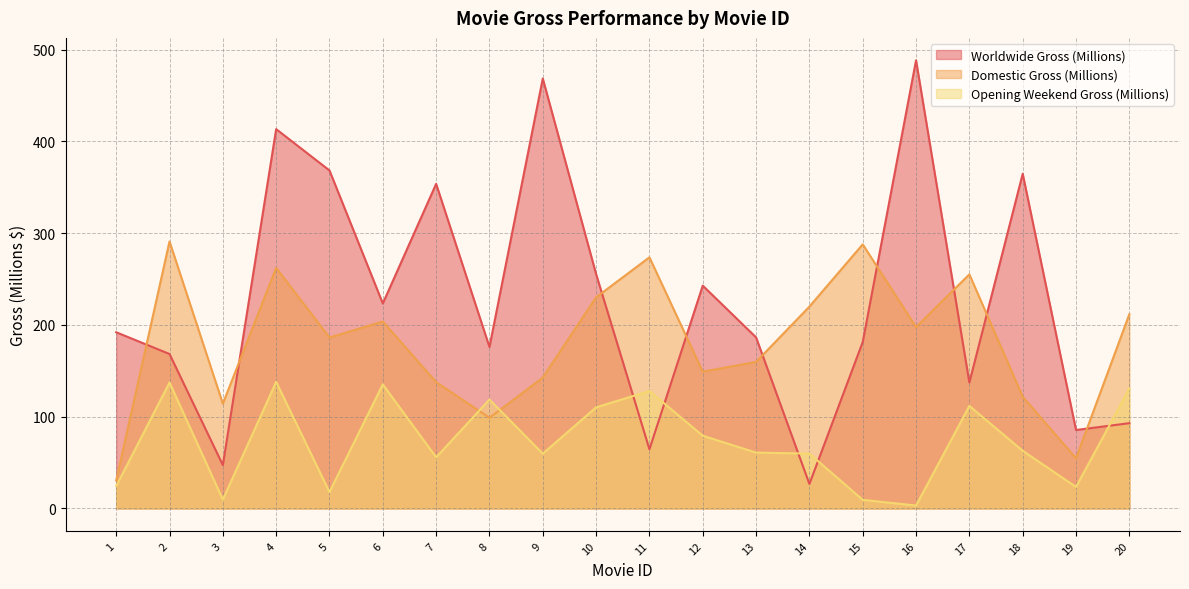

Rank the categories by Opening Weekend Gross (Millions) value from lowest to highest.

16, 15, 3, 5, 19, 1, 7, 9, 14, 13, 18, 12, 10, 17, 8, 11, 20, 6, 2, 4